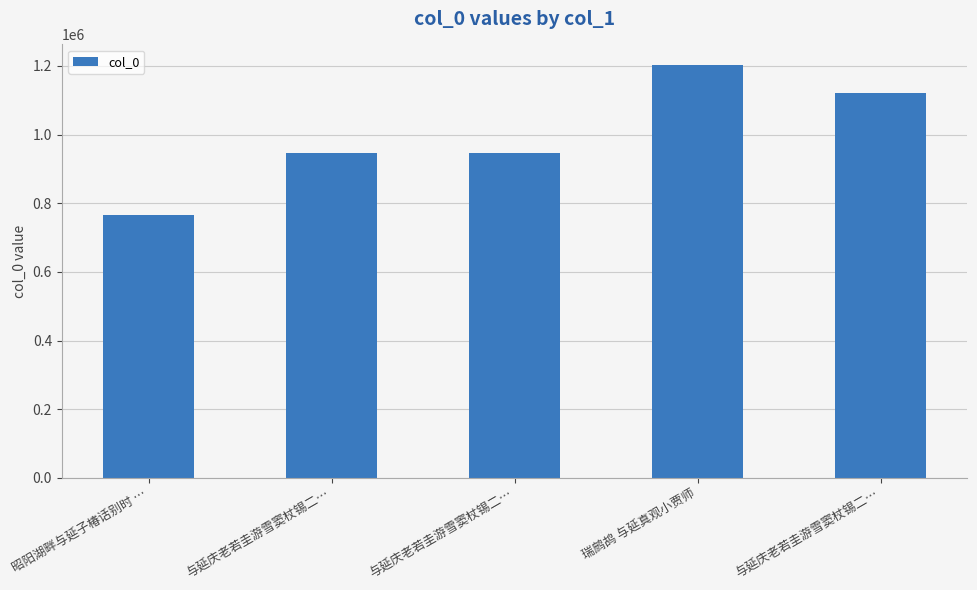

What is the value of the 4th bar from the left?

1202211